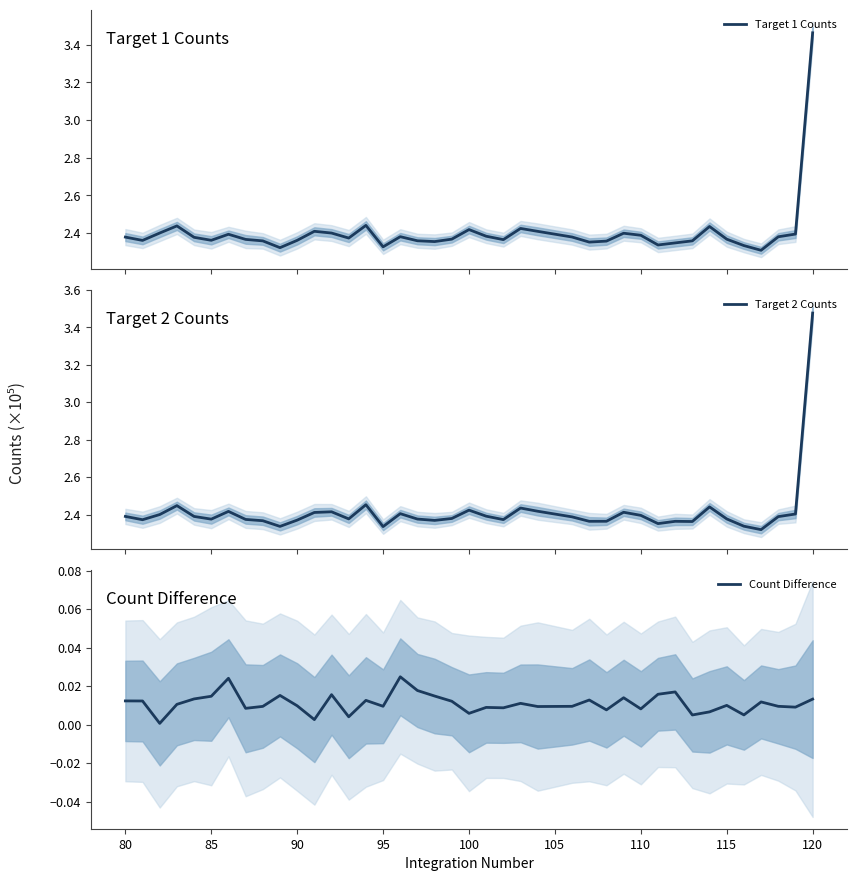

What is the maximum value shown in the chart?

3.5